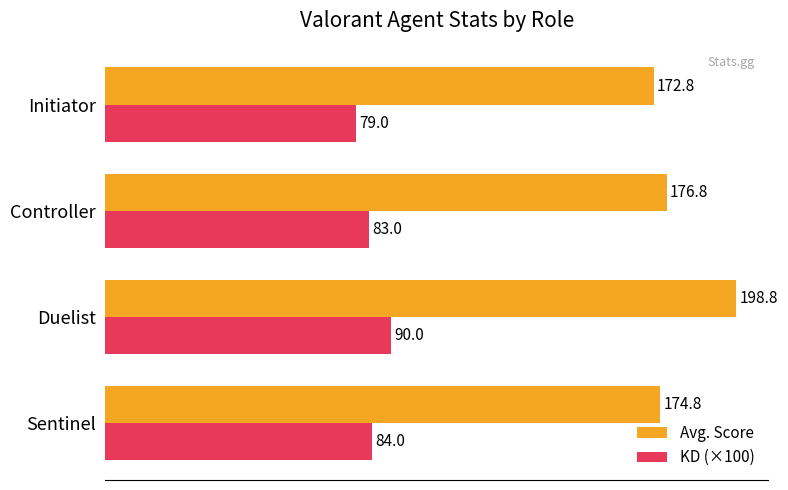

Which category has the highest value across all series?

Duelist